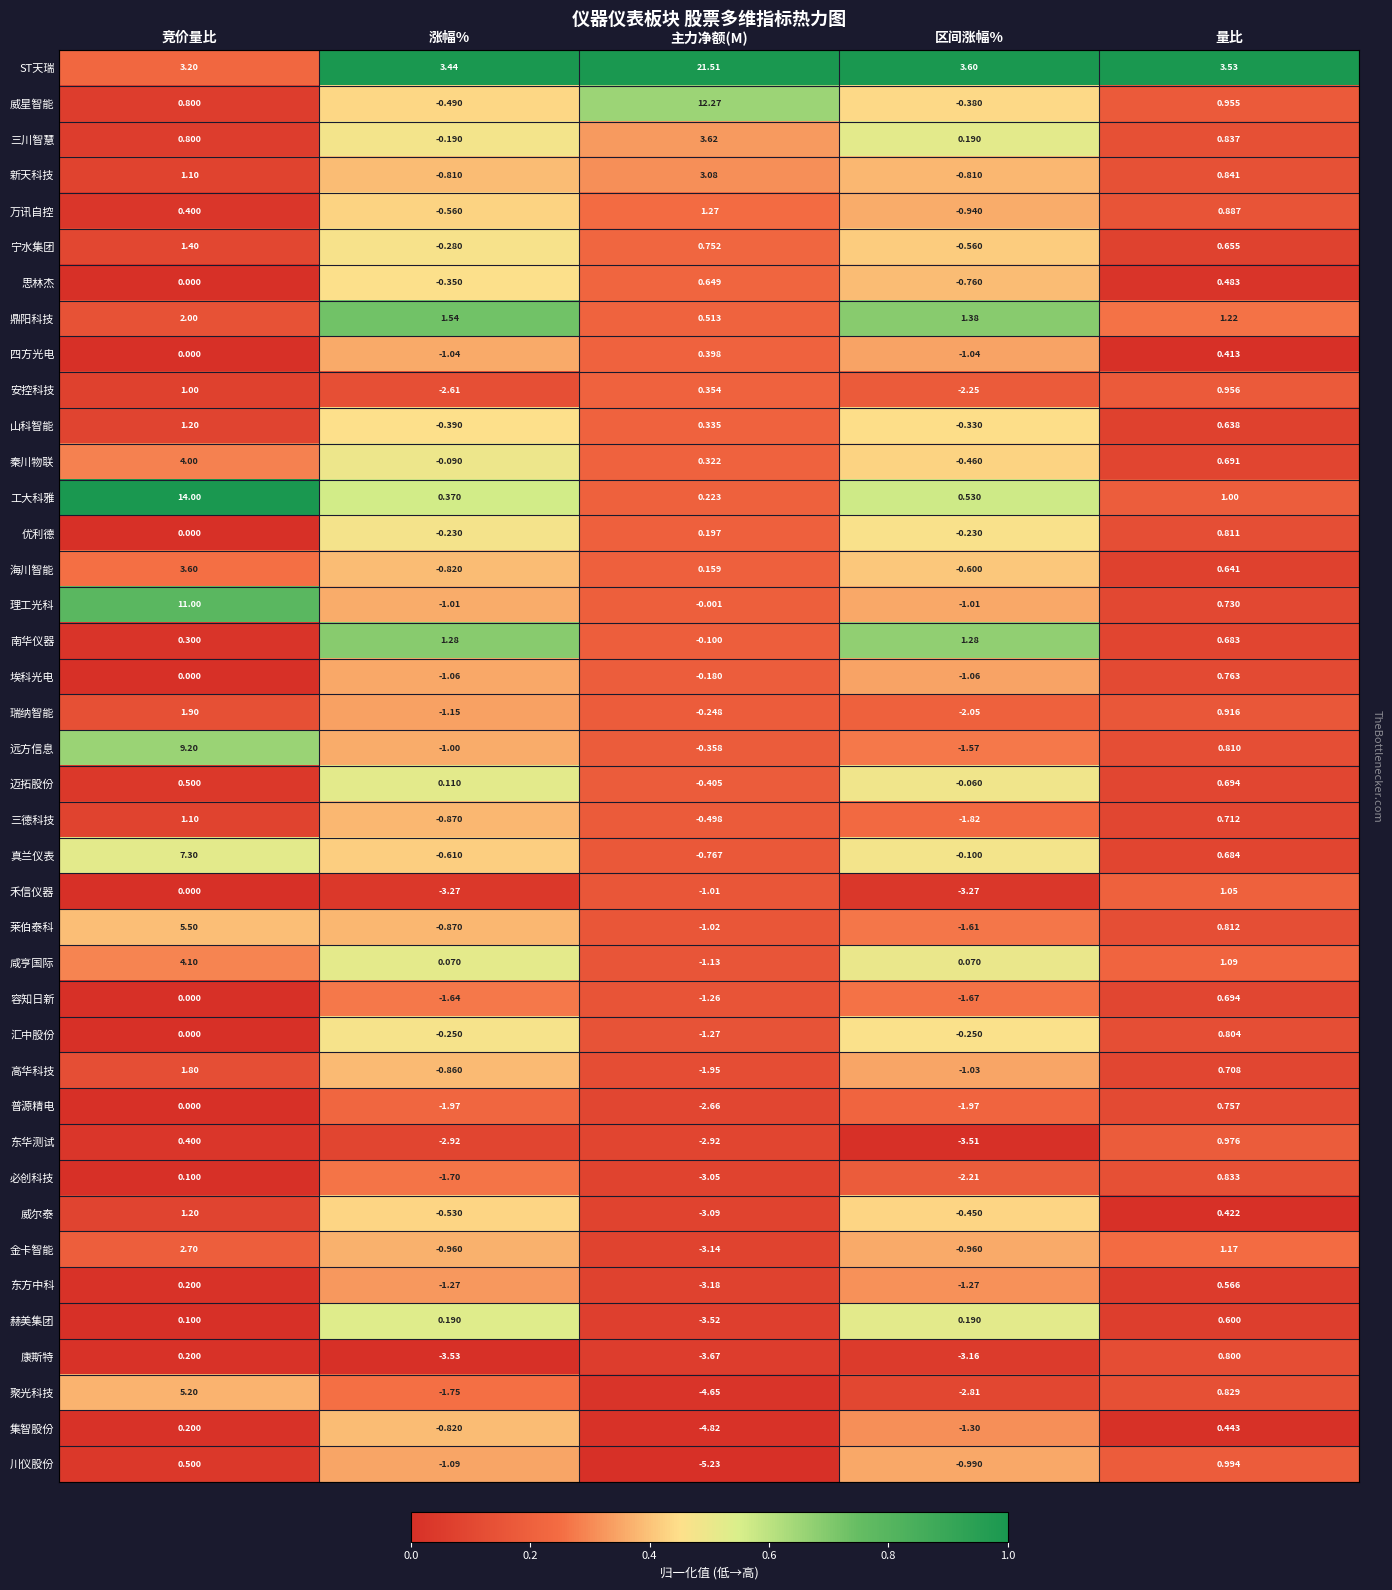

Between 区间涨幅% and 量比, which series saw the biggest shift?

东华测试